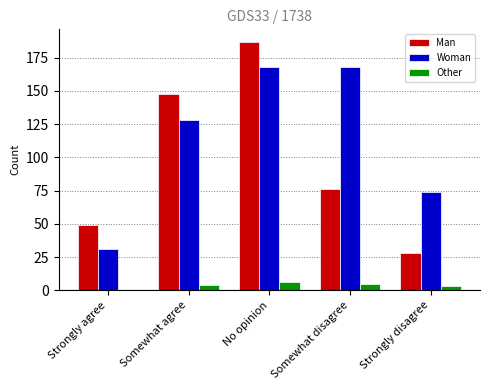

What is the approximate value of Woman at Somewhat disagree?

168